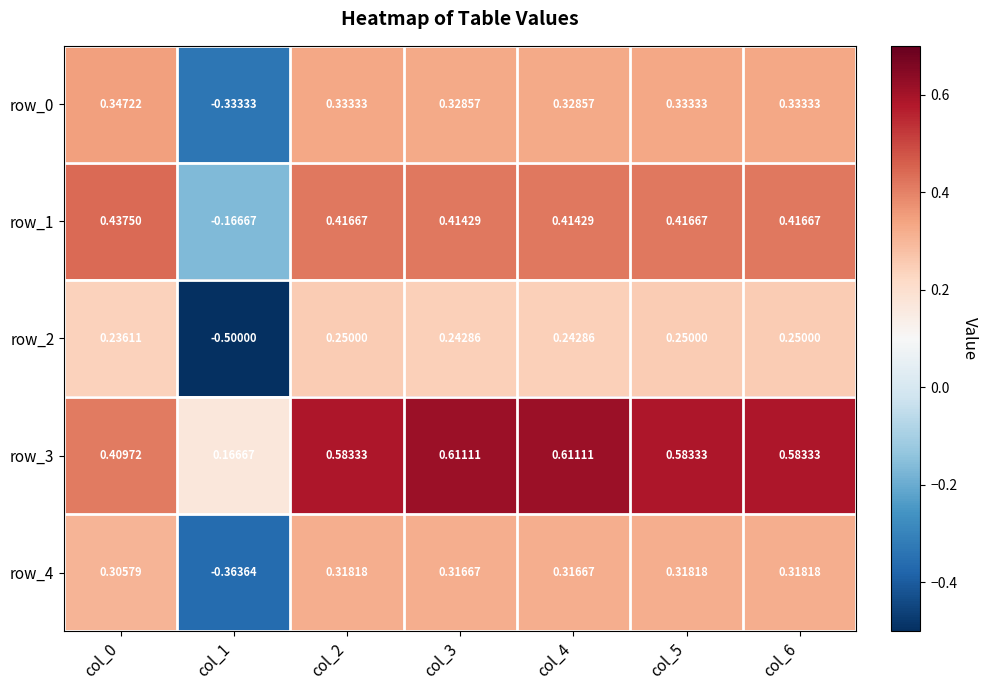

Count the number of data series in this chart.

5